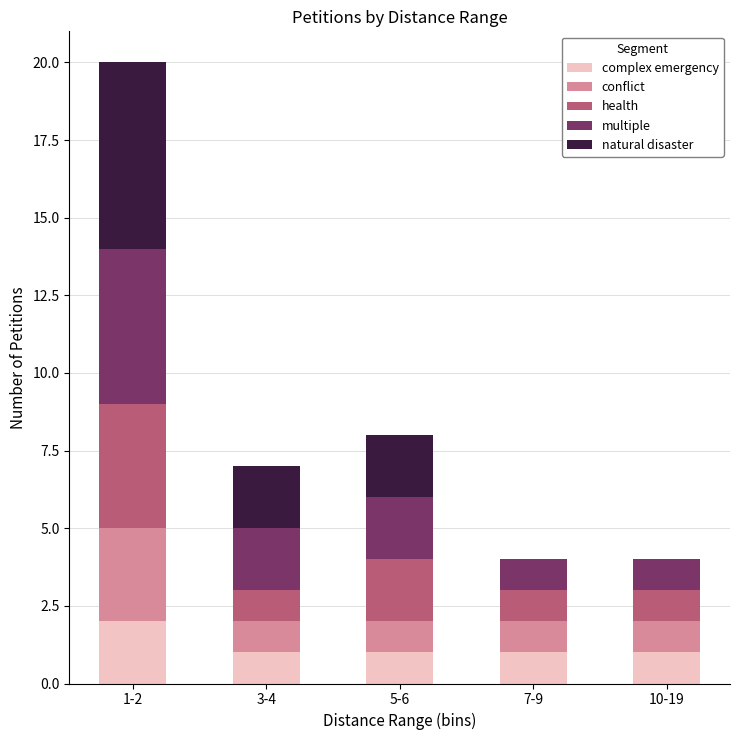

At which category is the sum across all series the highest?

1-2